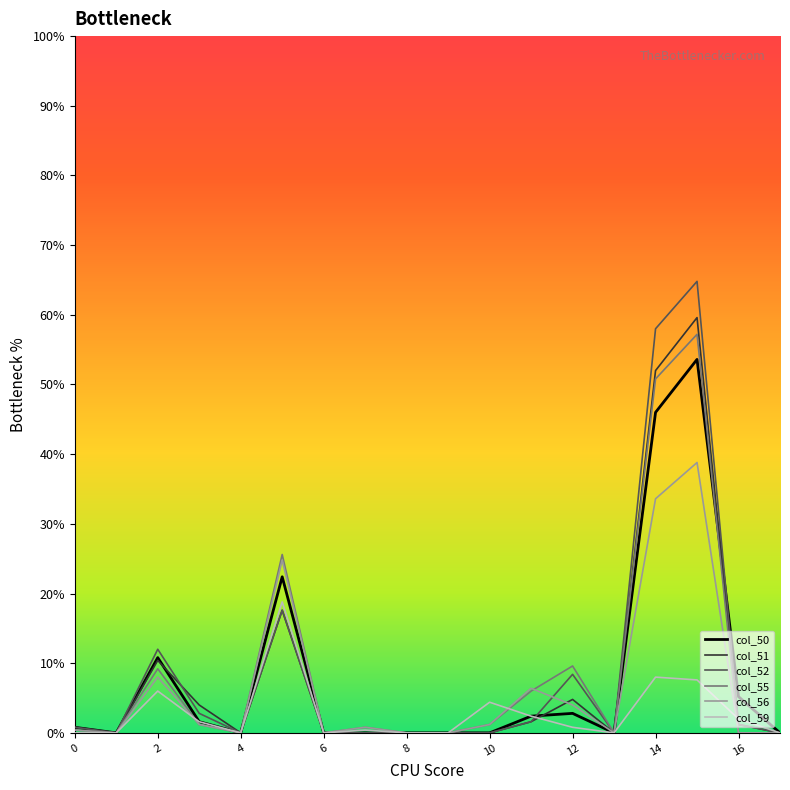

What are all the series names shown in the legend?

col_50, col_51, col_52, col_55, col_56, col_59